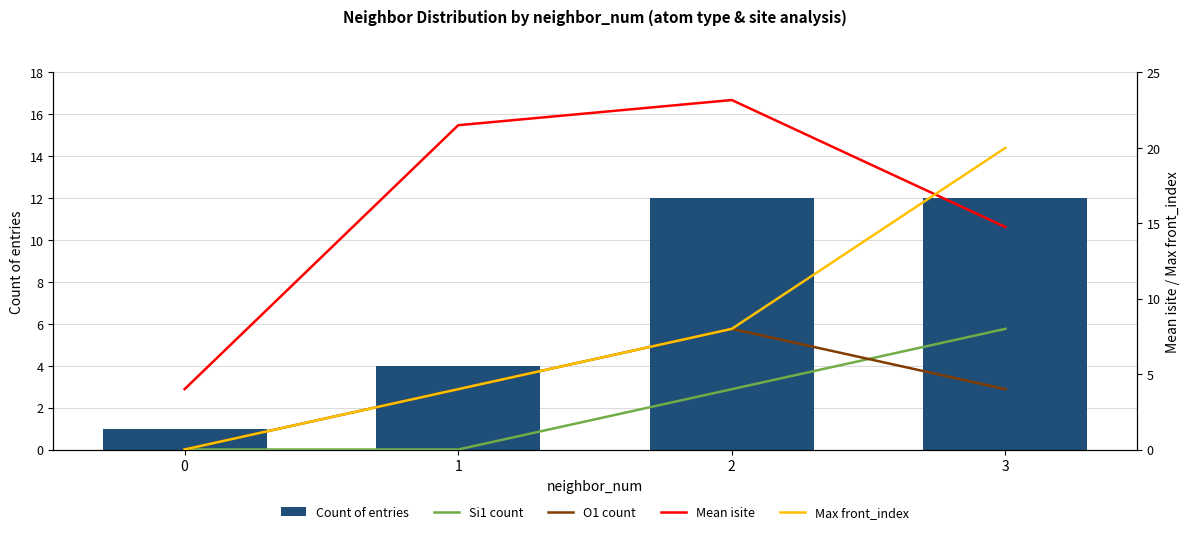

Which series has the largest total across all categories?

Mean isite